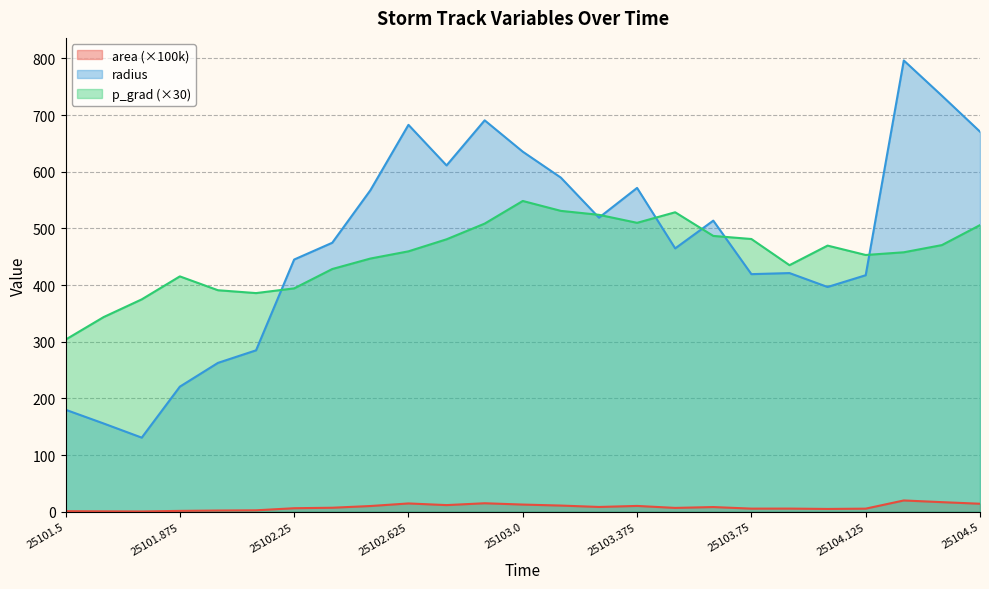

What position from the right is 25104.125?

4